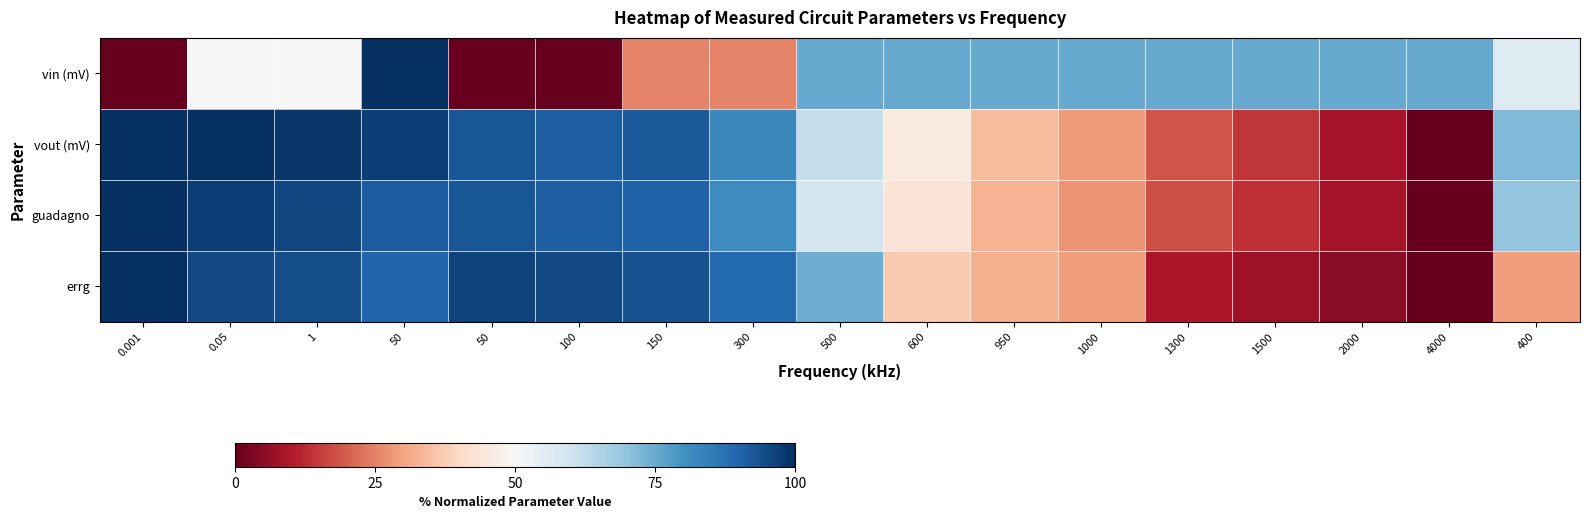

How many categories are shown in the chart?

17